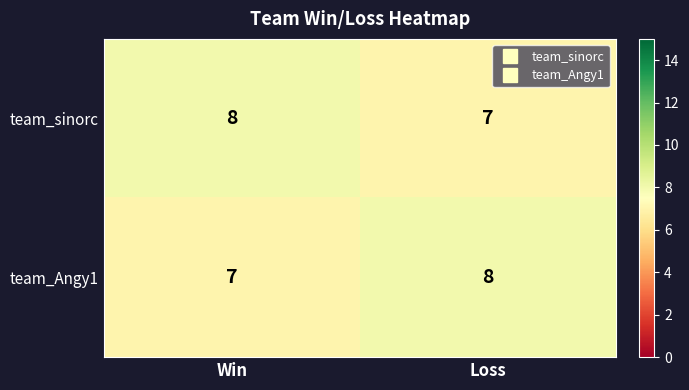

What is the sum of the team_Angy1 values at Win and Loss?

15